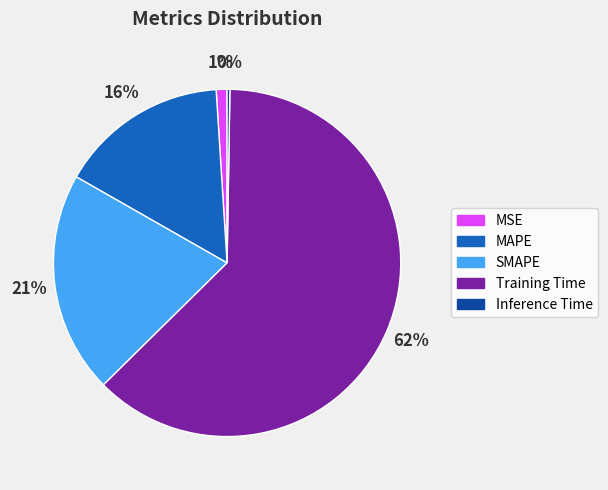

To the nearest percent, what percentage of the pie is Training Time?

62%